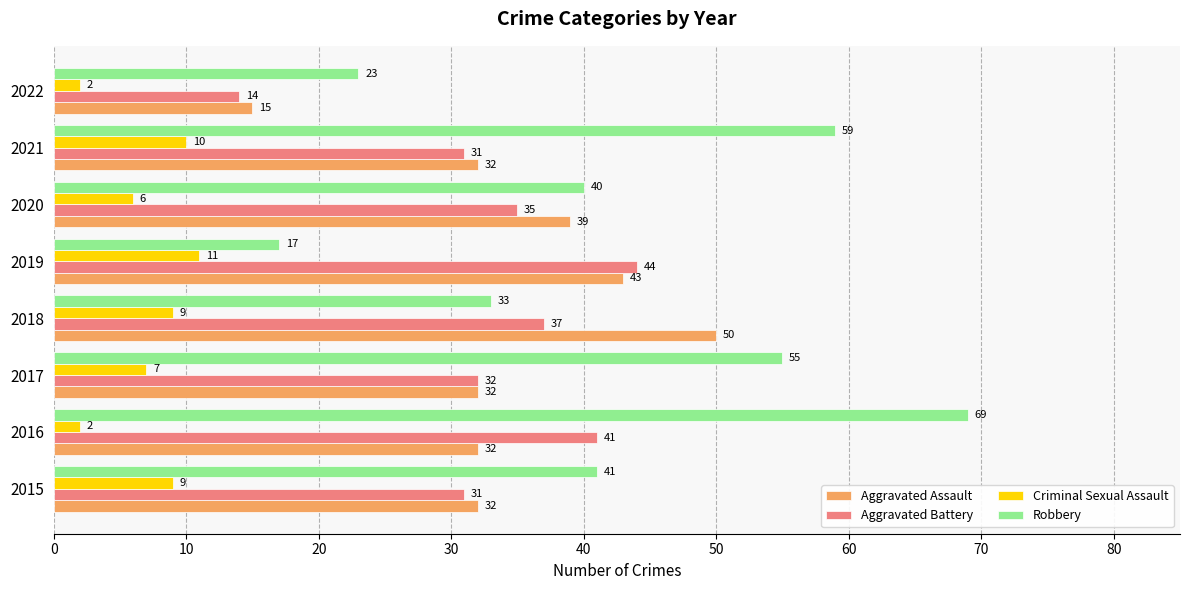

At which category is the sum across all series the highest?

2016